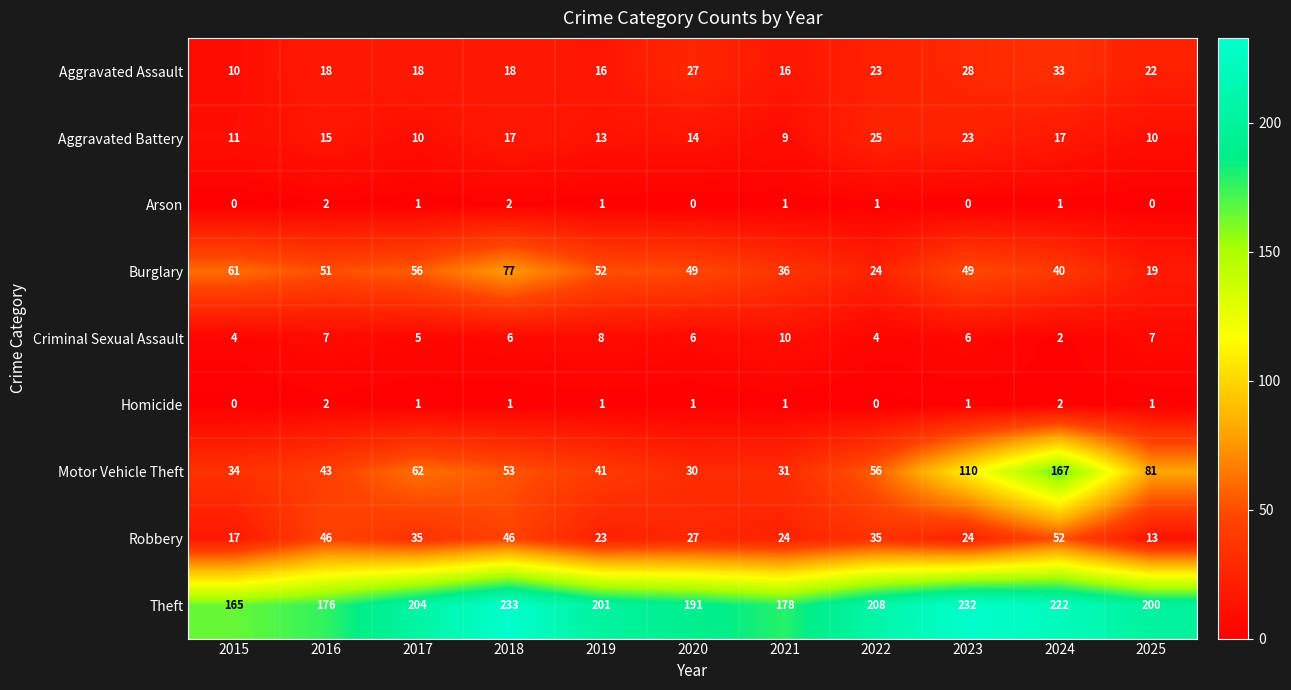

Which category has the highest value across all series?

2018